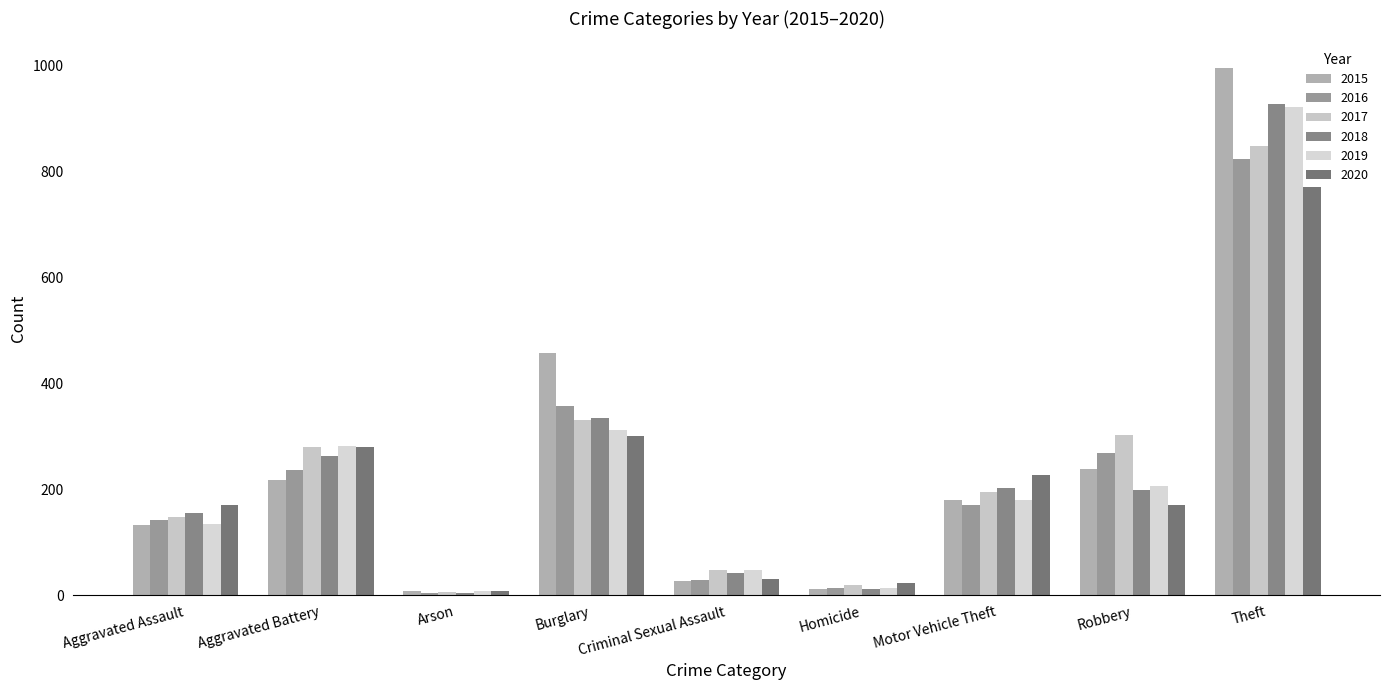

What is the value of the 2019 bar at the 2nd from the left?

281